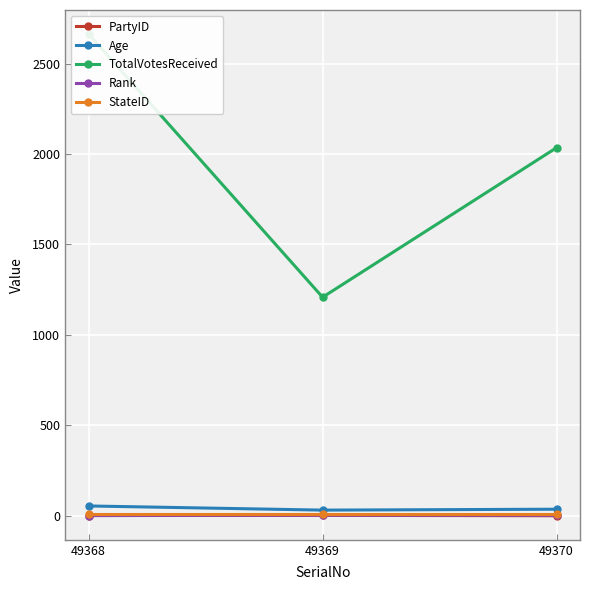

Read the StateID value at 49370.

7